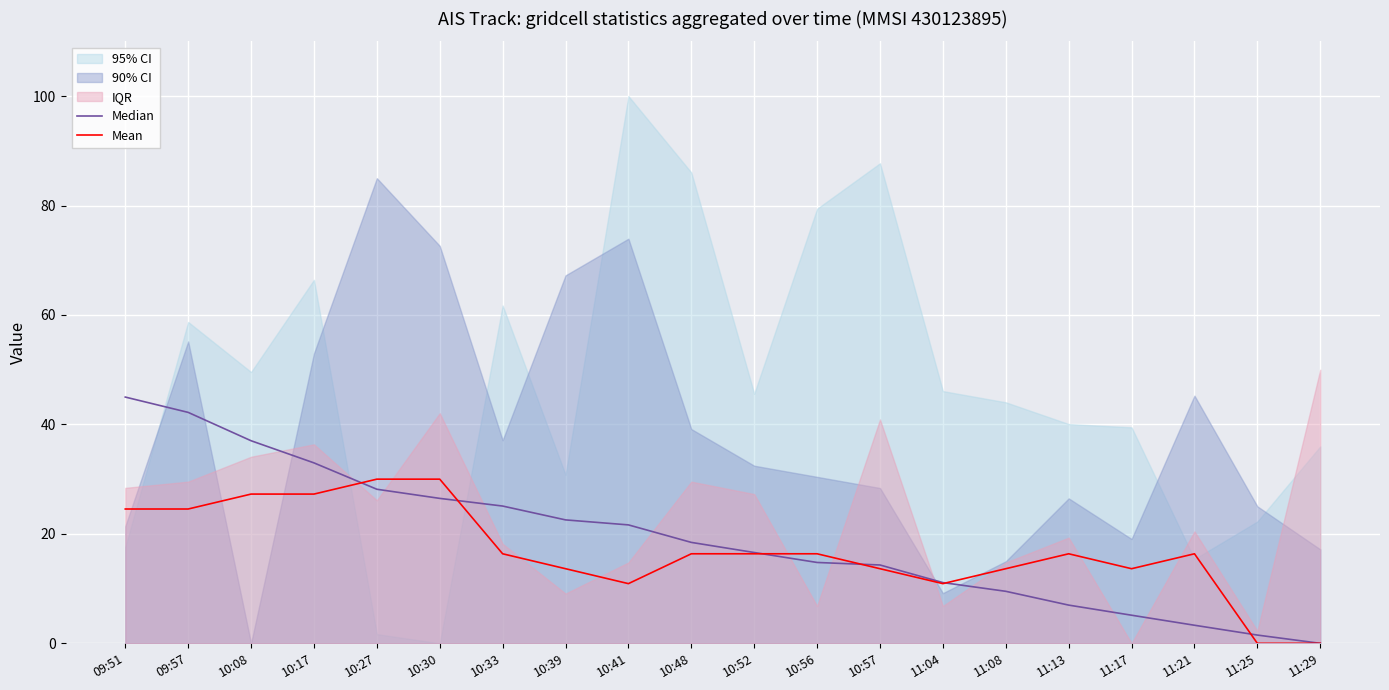

At which label is Median closest to 22?

10:41